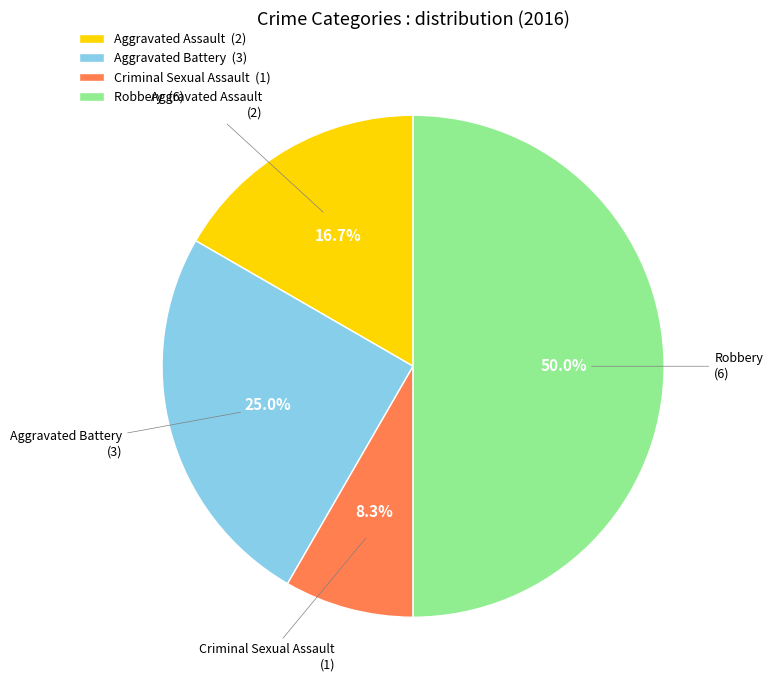

Which slice is the largest?

Robbery